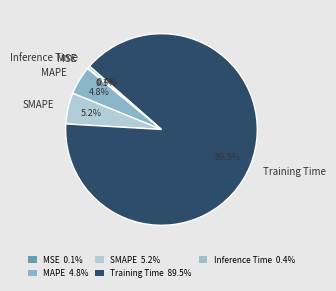

Which slice is the largest?

Training Time